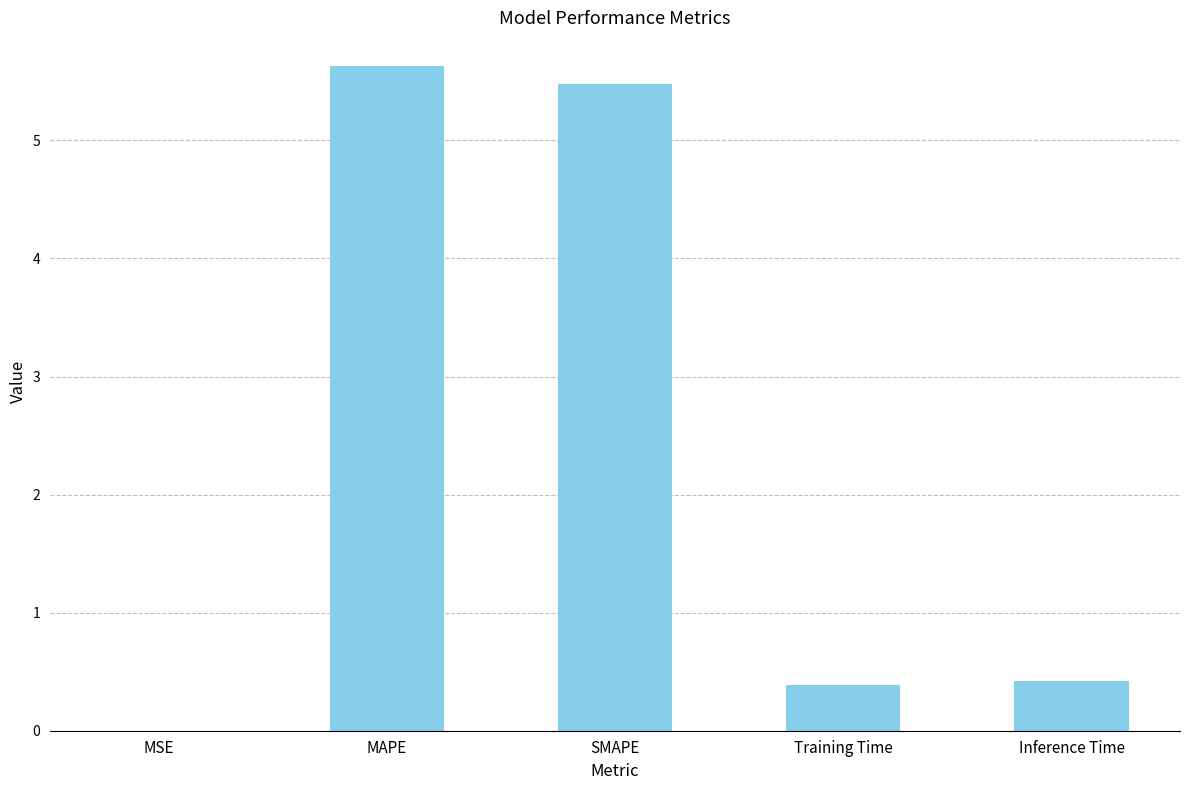

Between Inference Time and MSE, which is larger?

Inference Time